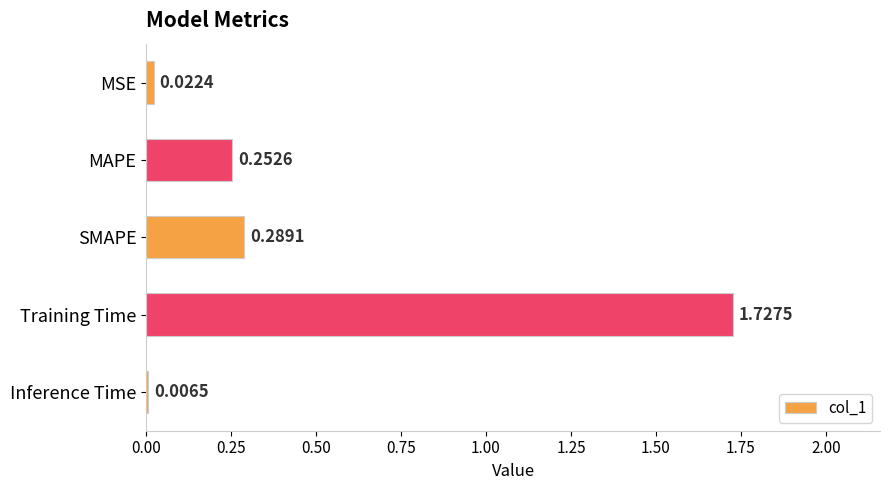

At which category does the chart reach its peak across all series?

Training Time